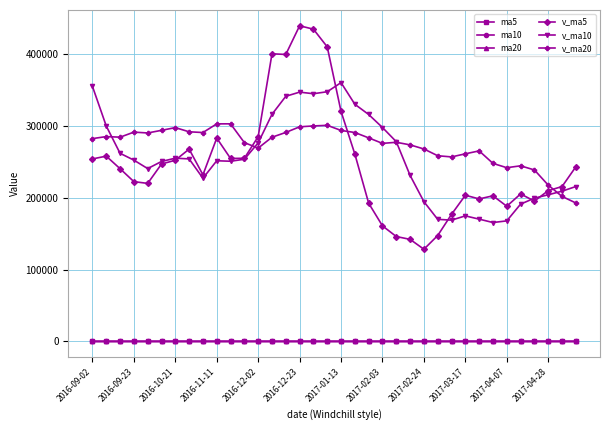

True or false: ma10 and v_ma10 cross at least once.

False